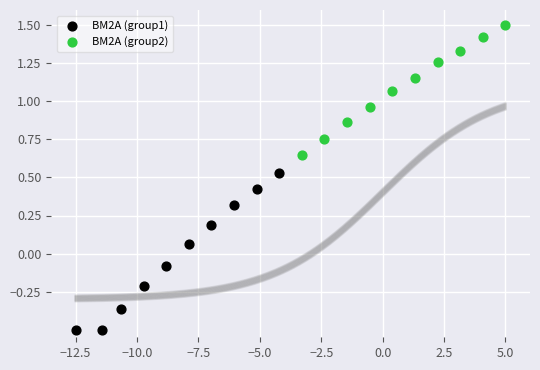

Which series has the widest spread of Y values?

BM2A (group1)